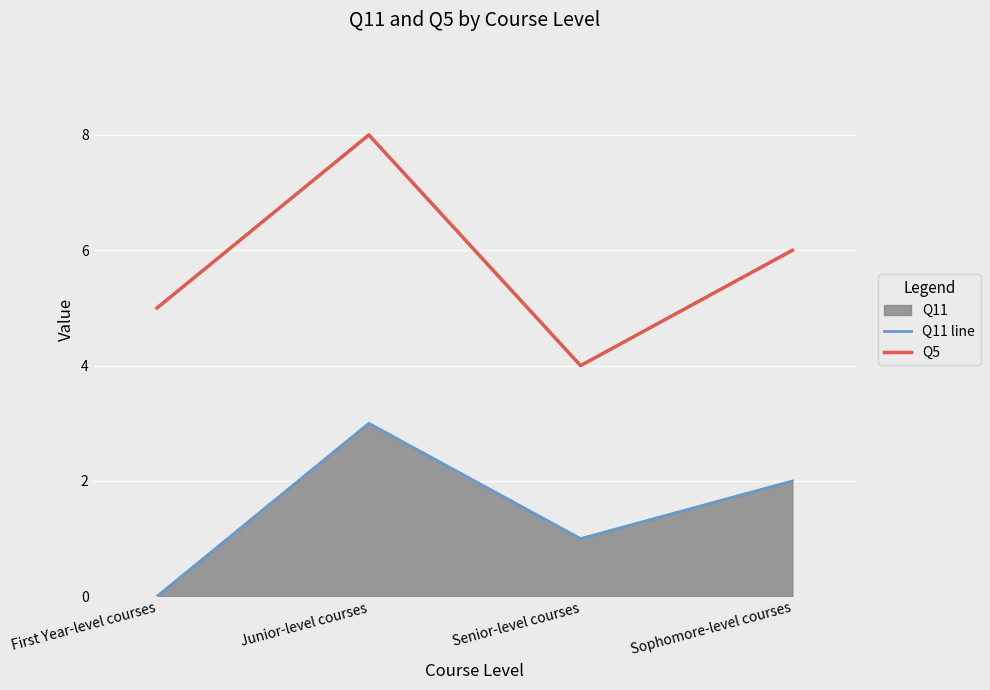

Between First Year-level courses and Junior-level courses, which series saw the biggest shift?

Q11 line